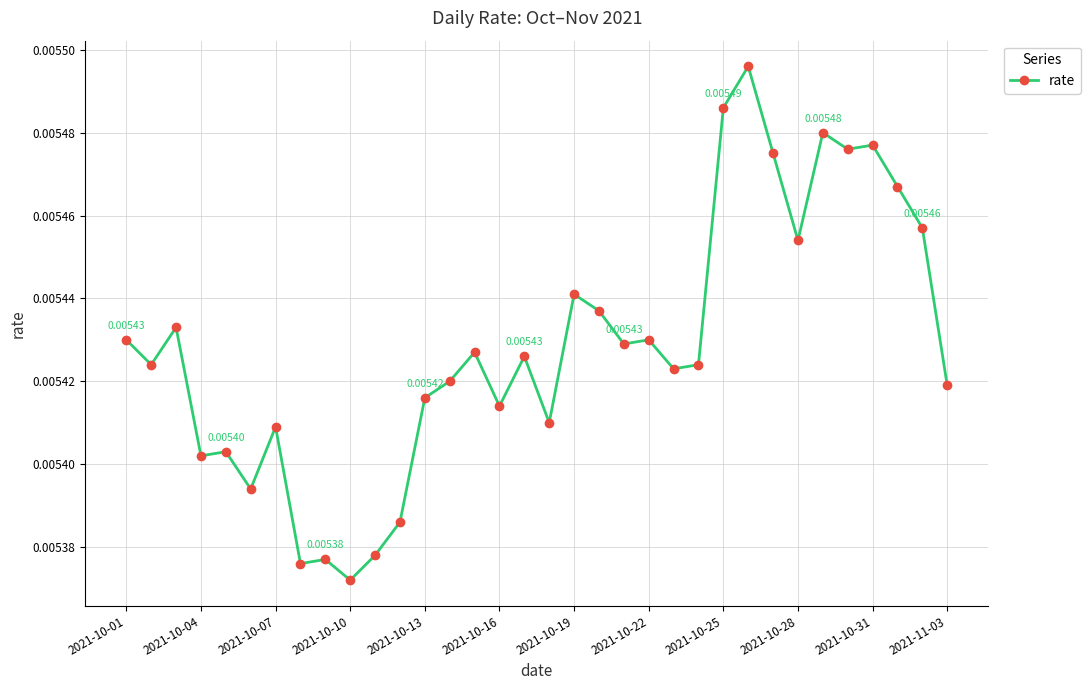

True or false: the data has more than 0 interior local peaks.

True